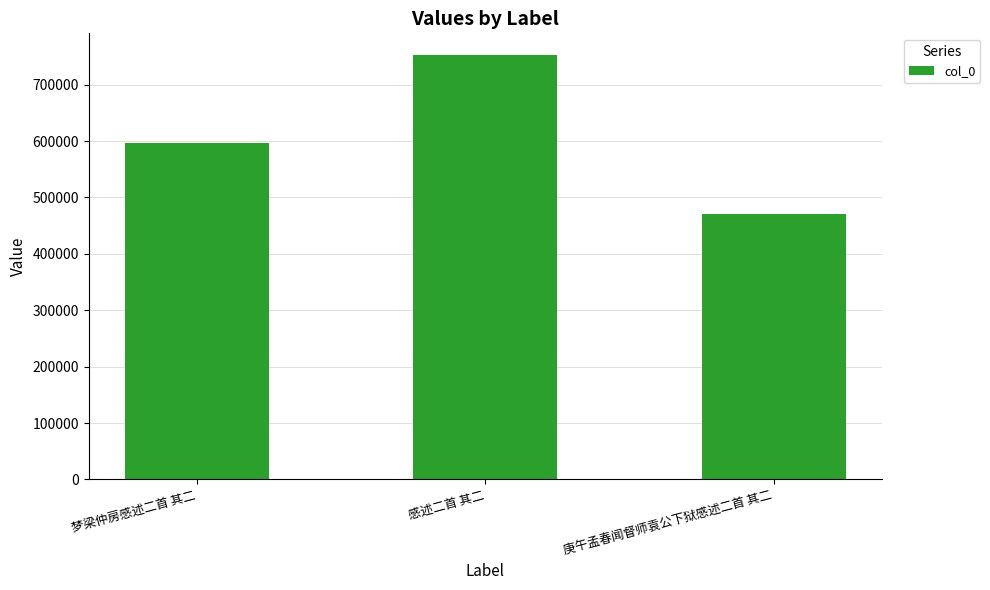

Which label corresponds to the largest value in the chart?

感述二首 其二